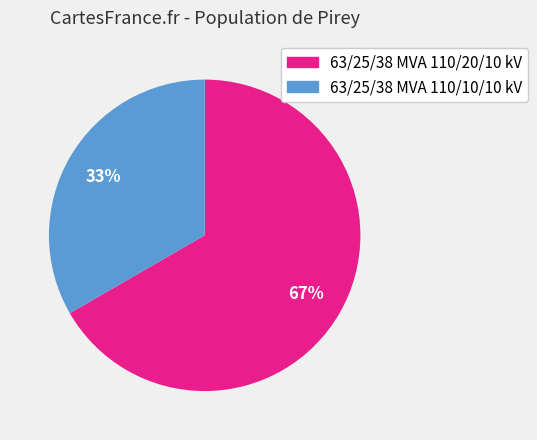

Does 63/25/38 MVA 110/10/10 kV account for over 50% of the chart?

No